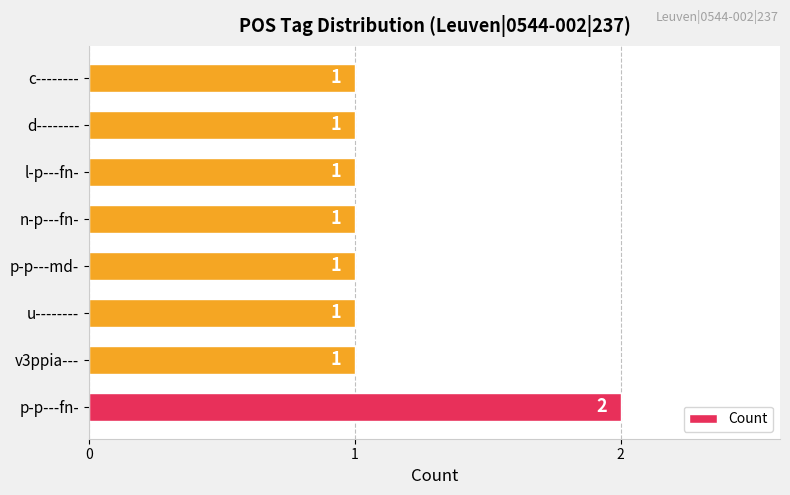

Which has a higher value, l-p---fn- or p-p---fn-?

p-p---fn-